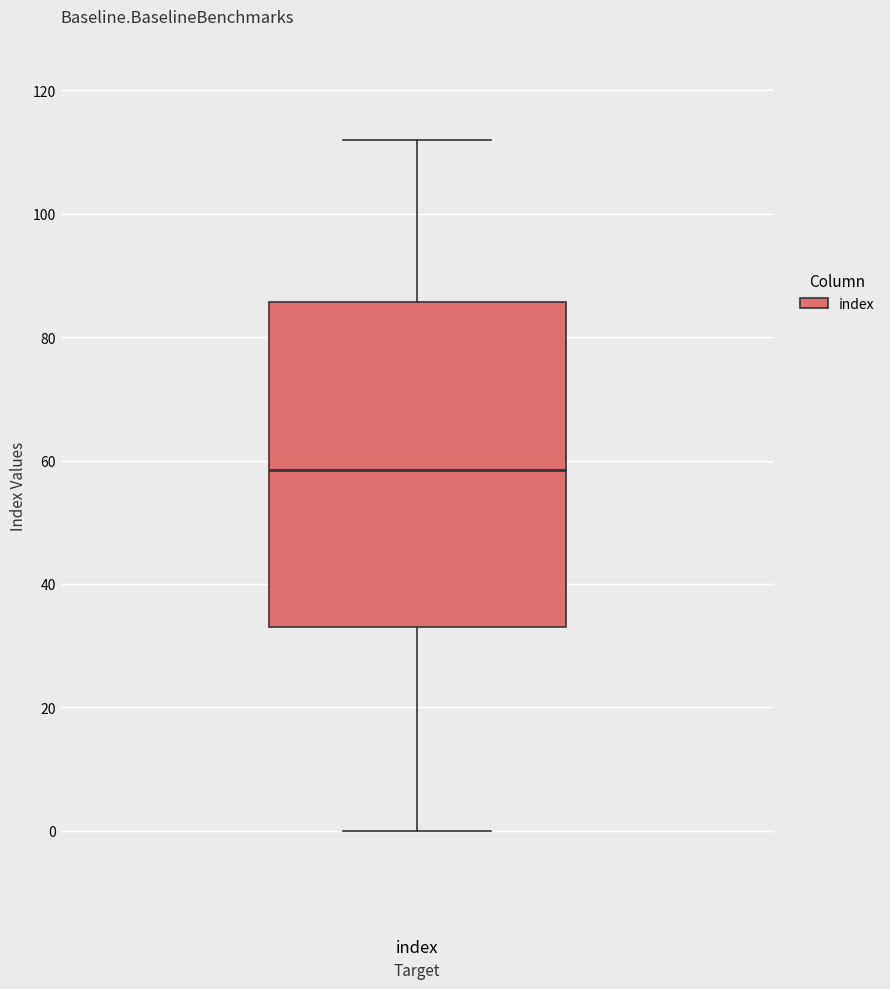

Read this box plot against the y-axis: the position of the median line, the range covered by the box, and the ends of both whiskers. The values are not printed on the chart, so give them approximately, as read against the axis.

median 58, box 34 to 86, whiskers 0 to 112